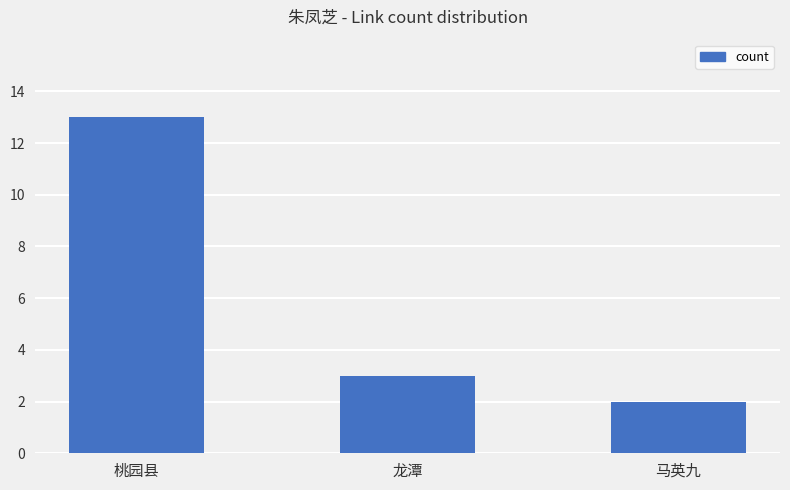

Reading left to right, what are all the values shown in this chart?

13	3	2